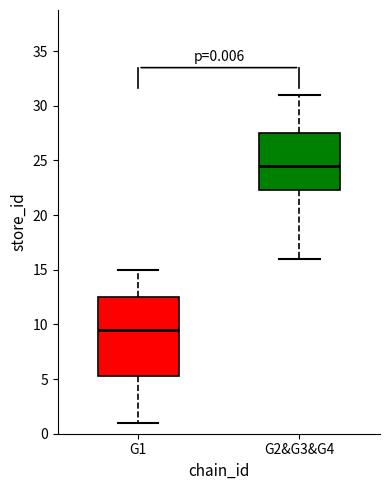

Which box is the tallest, from its lower edge to its upper edge?

G1